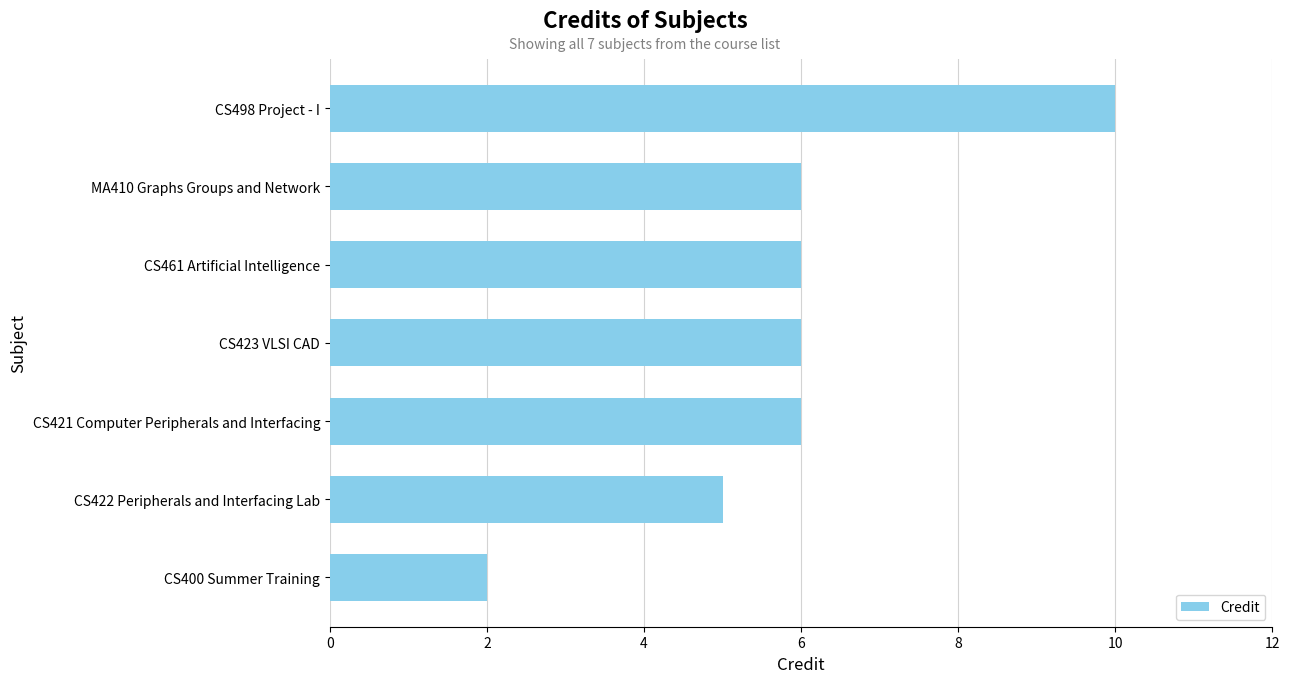

The value at CS421 Computer Peripherals and Interfacing is 2. True or false?

False